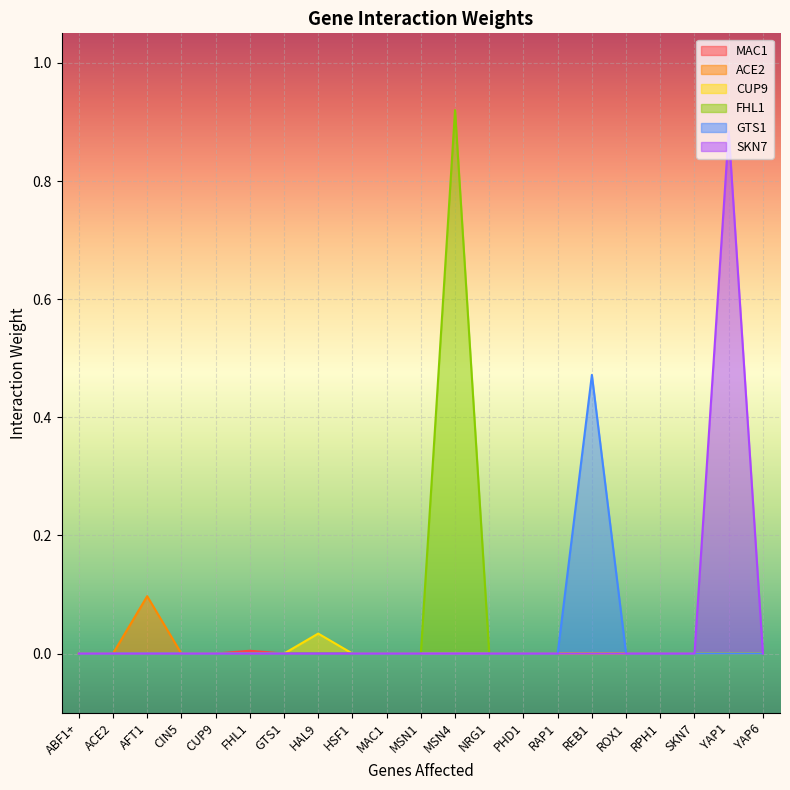

How many categories are shown in the chart?

21